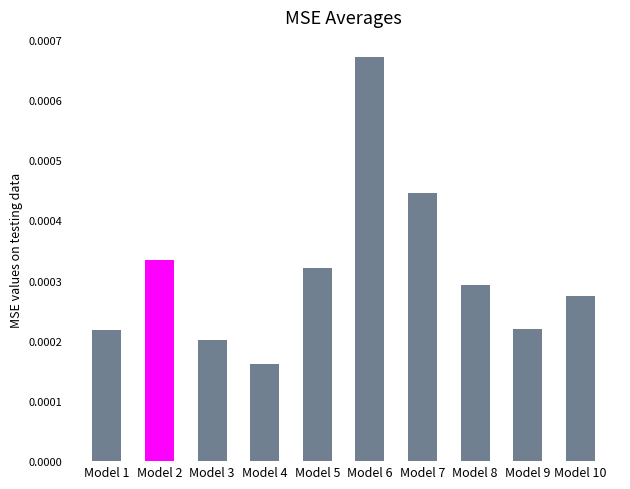

Which label corresponds to the smallest value in the chart?

Model 4